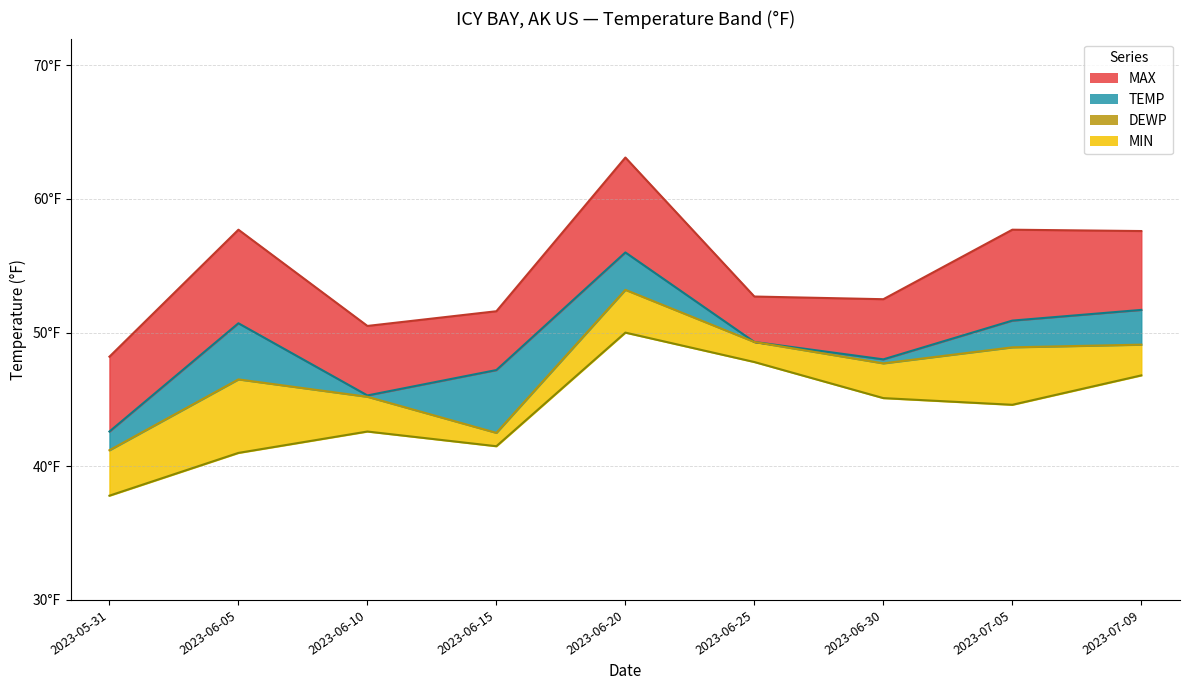

What is the total value across all series at 2023-06-15?

182.8